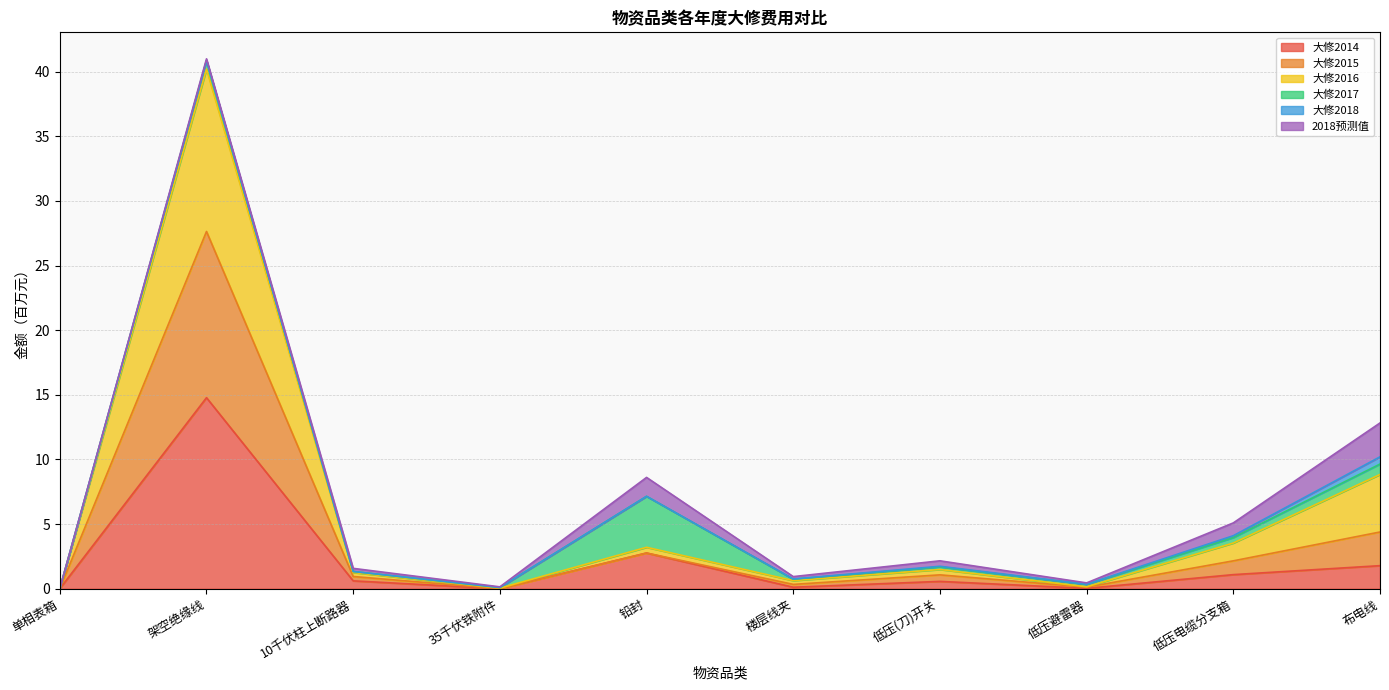

At which category is the sum across all series the highest?

架空绝缘线